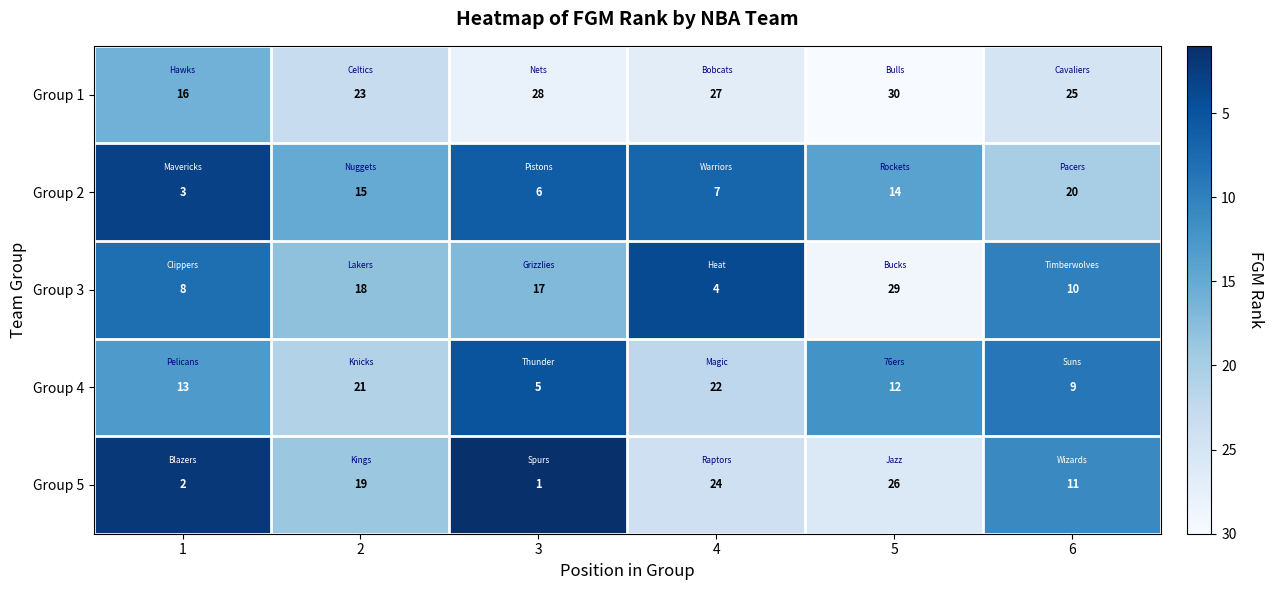

The Group 1 series shows 27 at 4. True or false?

True